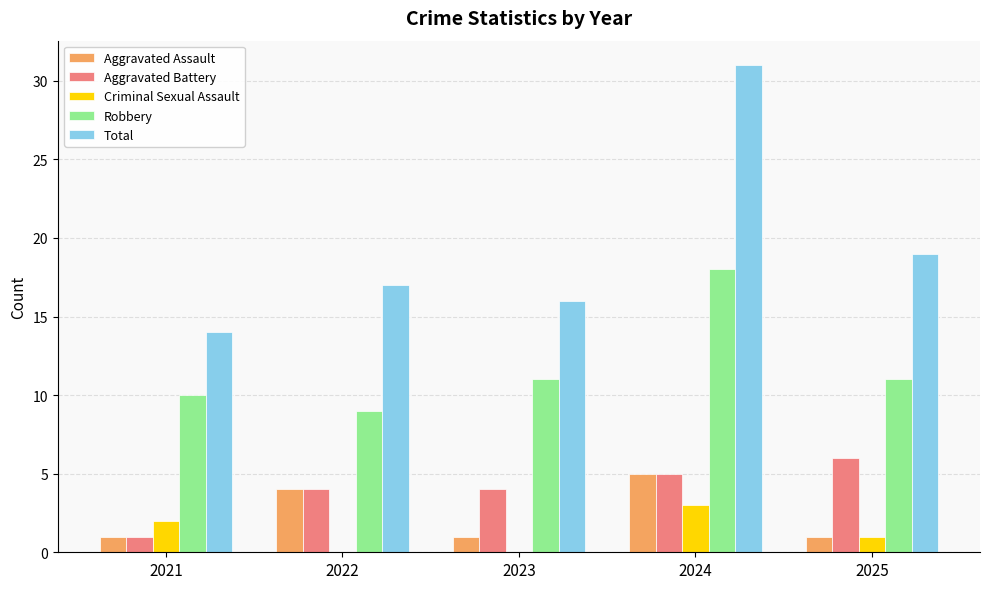

Which series has the largest total across all categories?

Total